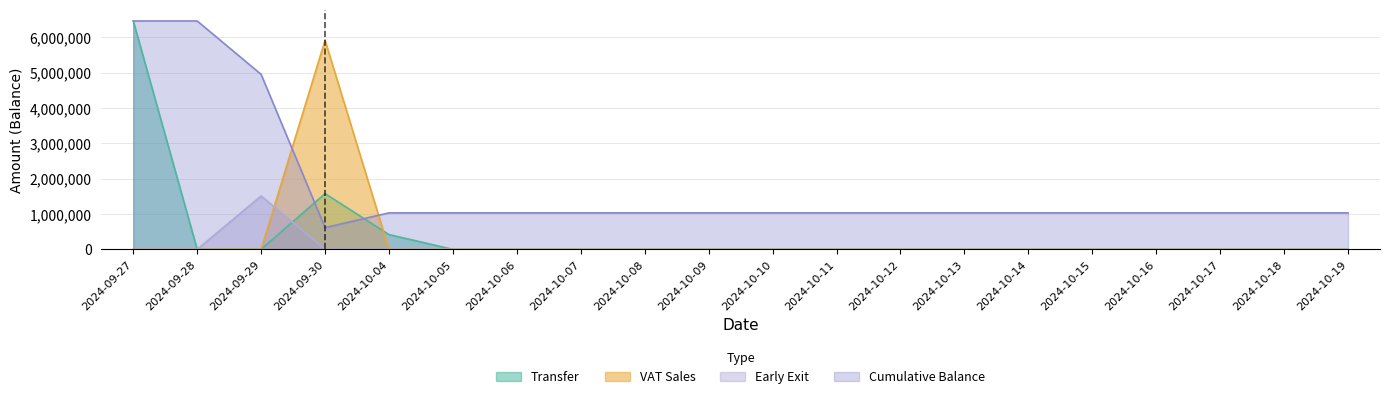

Where is the first local maximum for VAT Sales?

2024-09-30